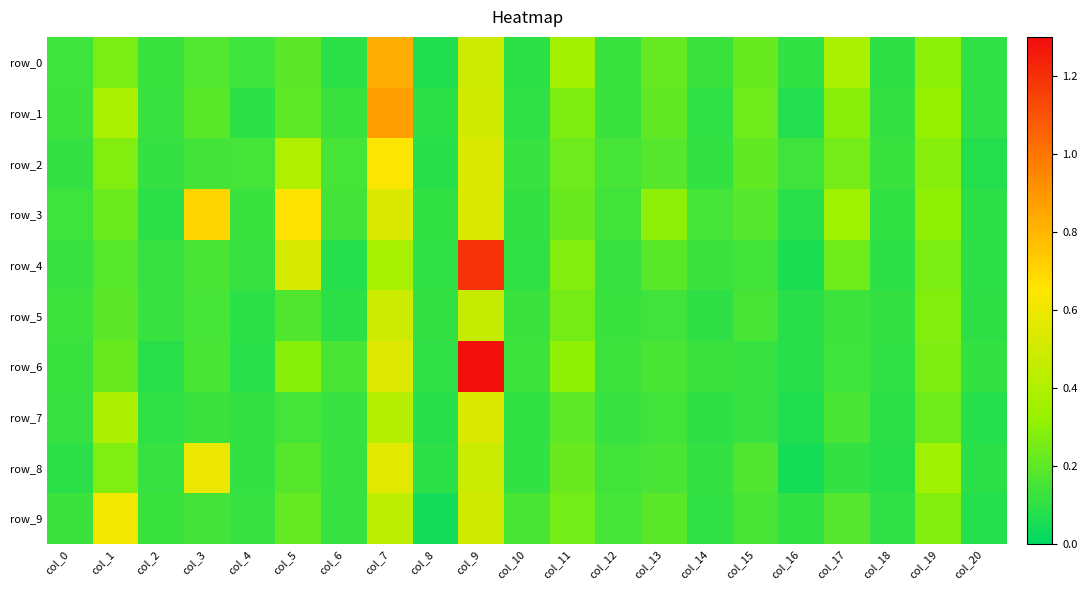

What is the difference between the maximum and second lowest values in the row_8 series?

0.5